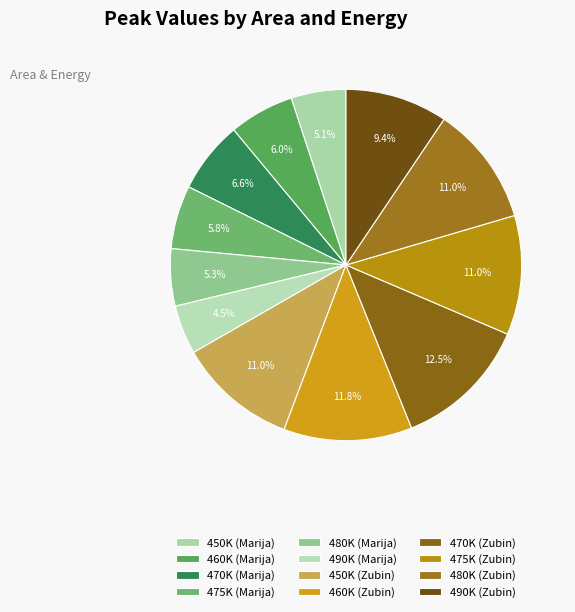

To the nearest percent, what percentage of the pie is 490K (Marija)?

5%